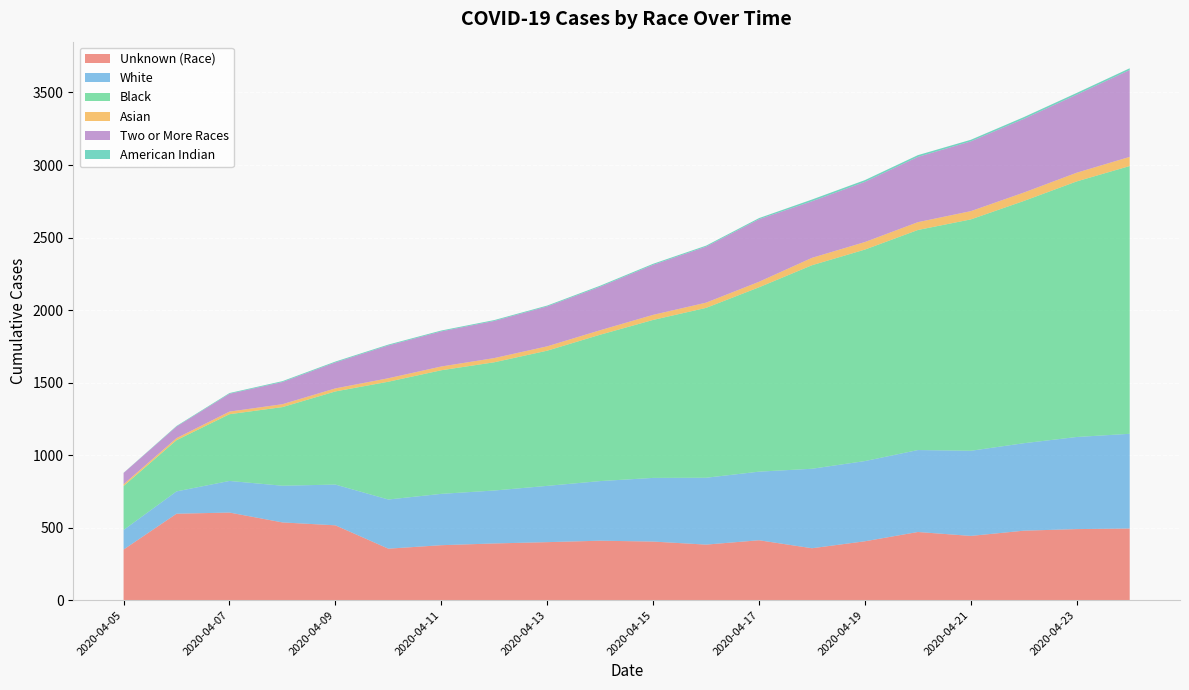

Reading right to left, extract all data points from this chart.

Unknown (Race): 494	490	479	443	470	406	358	413	383	404	410	400	391	379	355	516	536	604	596	349
White: 653	635	603	587	565	553	548	473	461	439	411	388	365	354	339	281	253	218	154	135
Black: 1846	1762	1670	1595	1517	1458	1403	1271	1171	1089	1009	932	884	852	812	642	542	460	353	303
Asian: 63	60	58	57	54	52	51	38	36	35	31	30	29	26	24	21	20	18	14	12
Two or More Races: 599	538	508	481	450	415	390	431	386	345	300	275	256	242	226	179	153	123	80	78
American Indian: 12	12	12	11	12	12	12	8	7	7	7	6	6	6	6	6	6	5	4	1